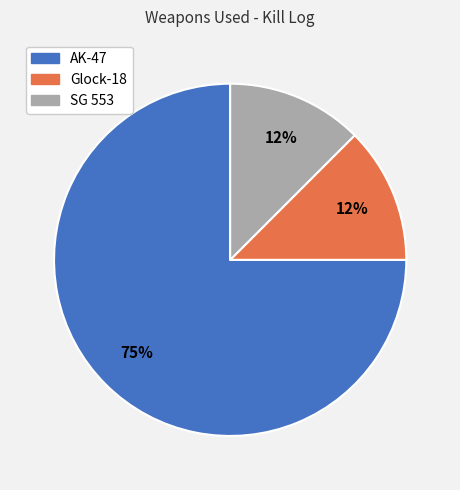

Count the number of slices in the pie.

3